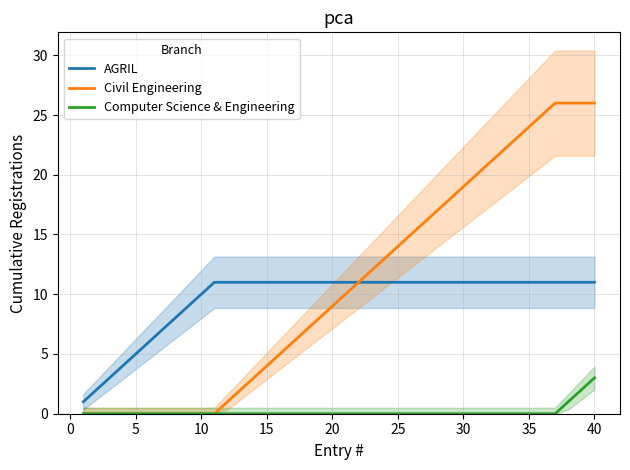

True or false: Civil Engineering and Computer Science & Engineering cross at least once.

False